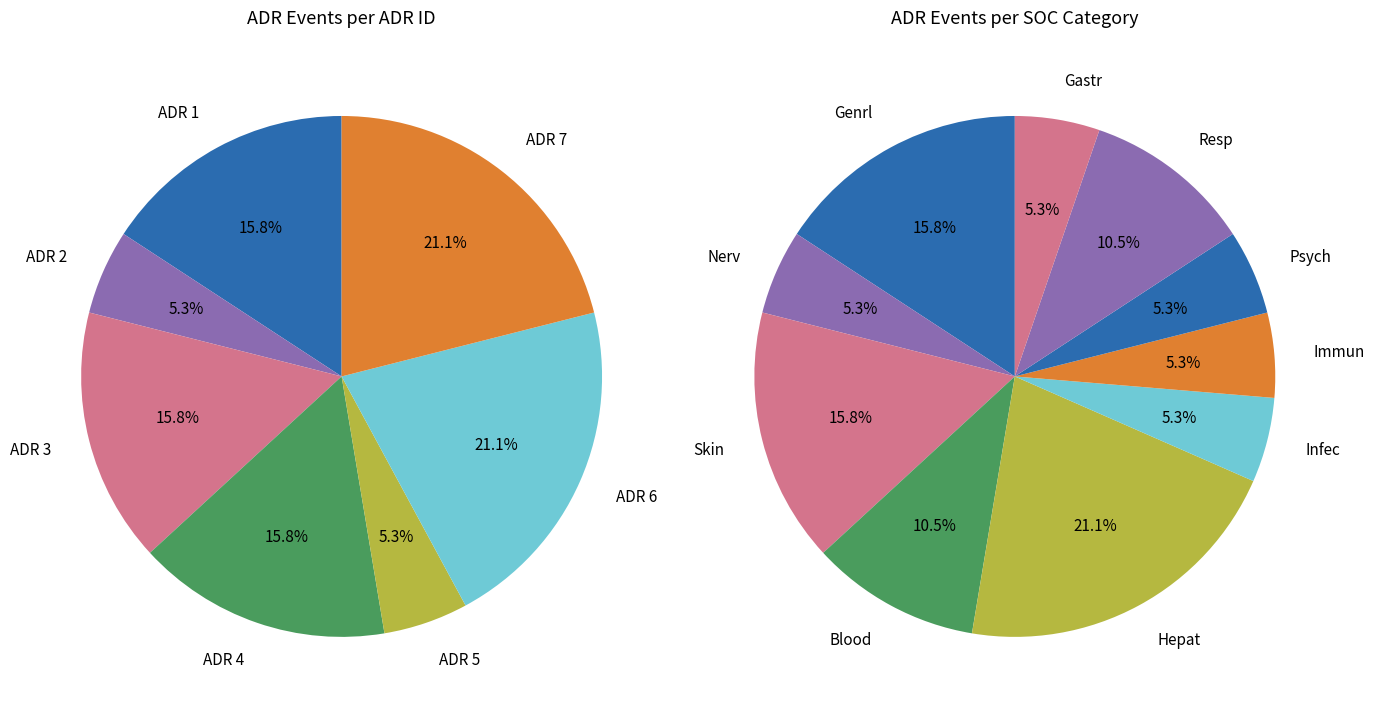

How many segments does this pie chart have?

7